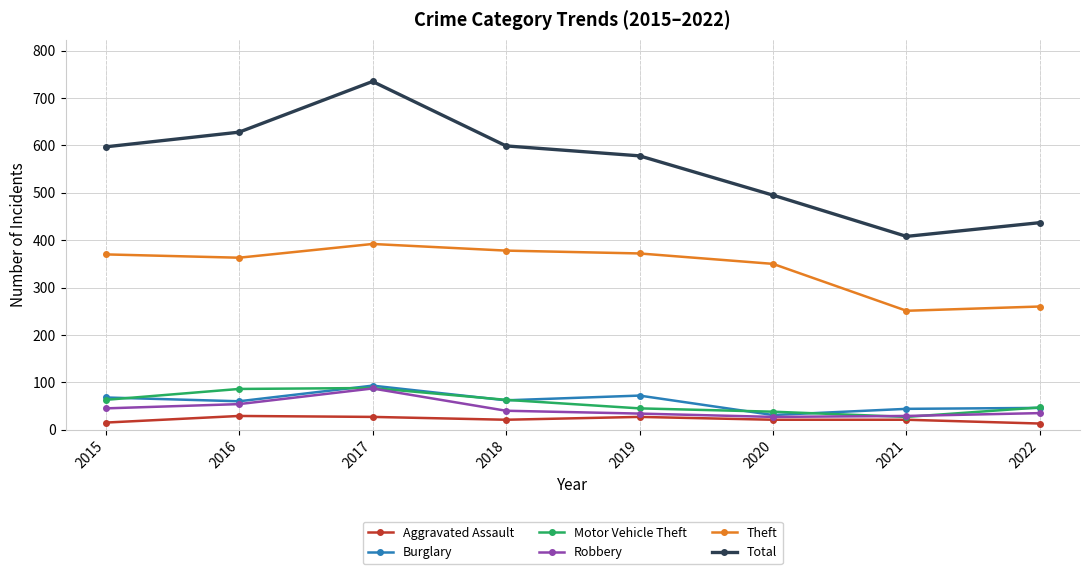

Is the value of Theft at 2015 greater than the value of Burglary at 2020?

Yes